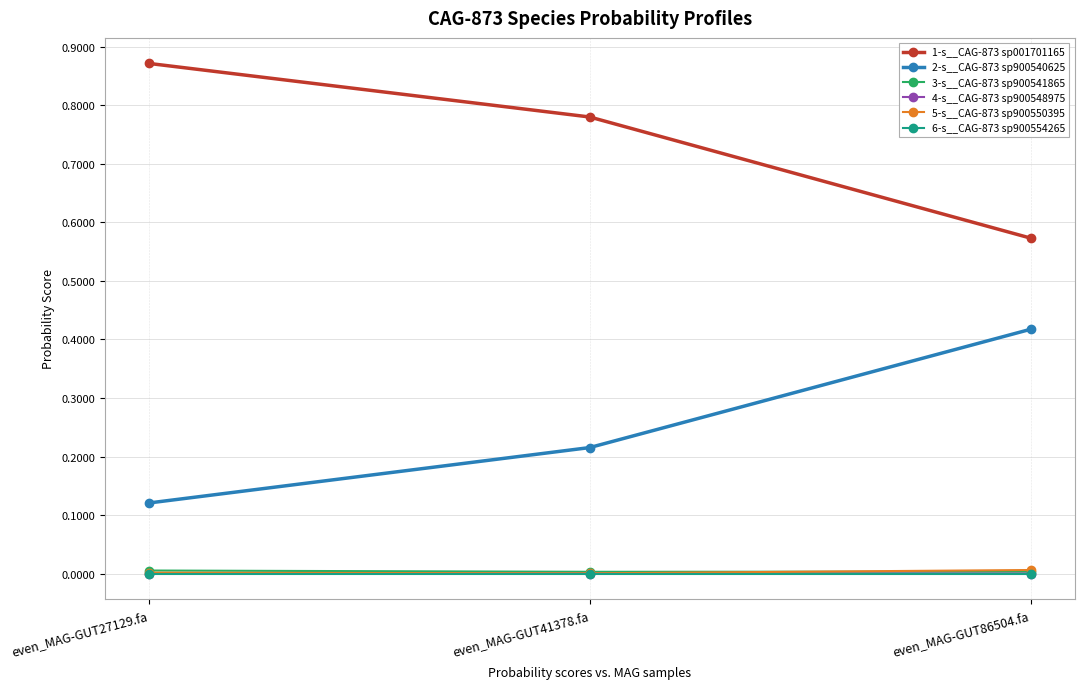

Rank the categories by 1-s__CAG-873 sp001701165 value from highest to lowest.

even_MAG-GUT27129.fa, even_MAG-GUT41378.fa, even_MAG-GUT86504.fa